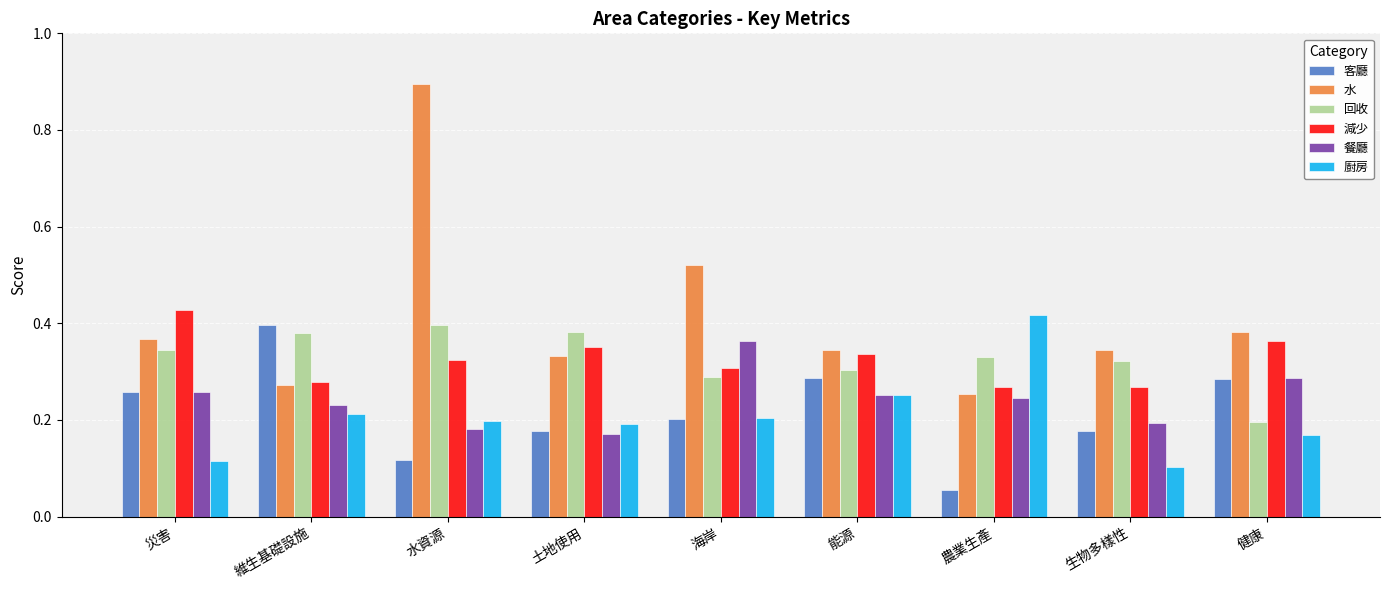

What is the sum of all 客廳 values?

2.0